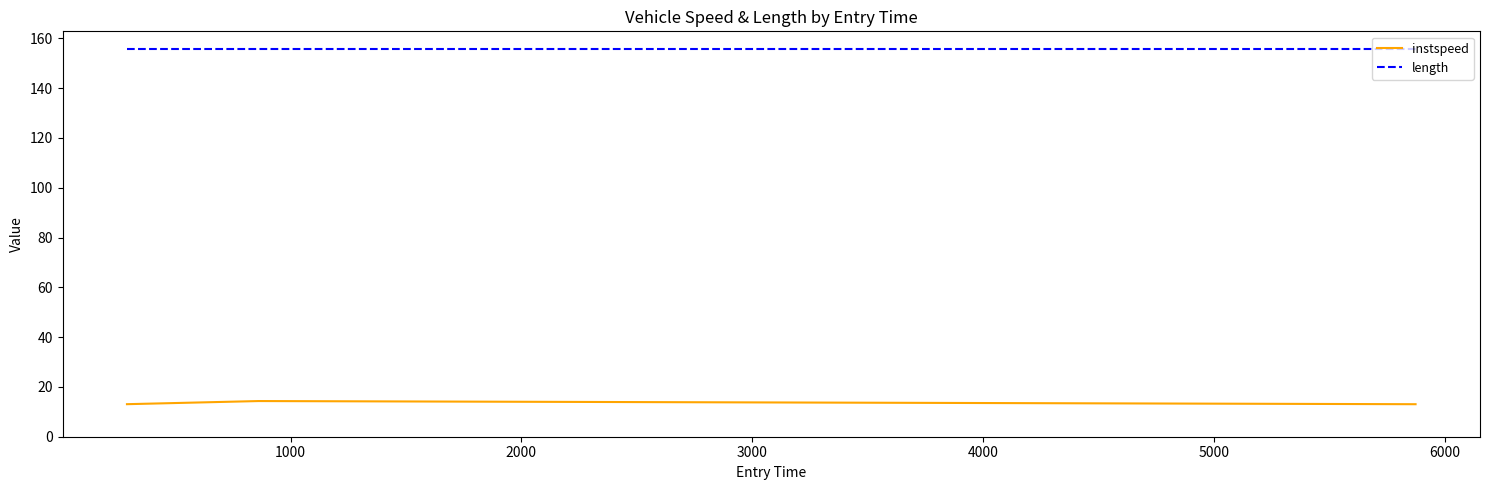

What are all the series names shown in the legend?

instspeed, length